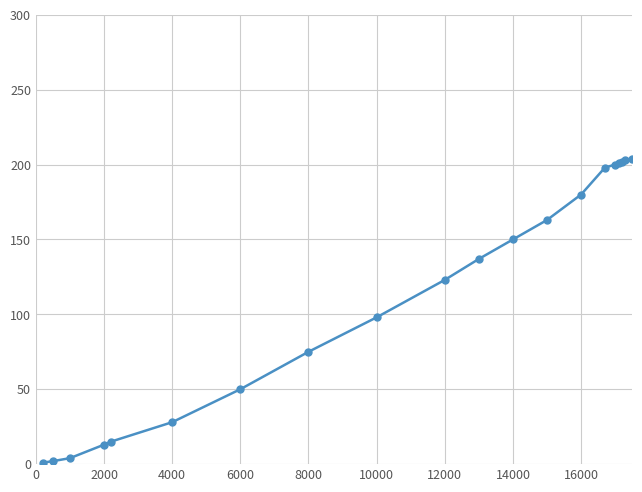

Does the chart have visible grid lines?

Yes